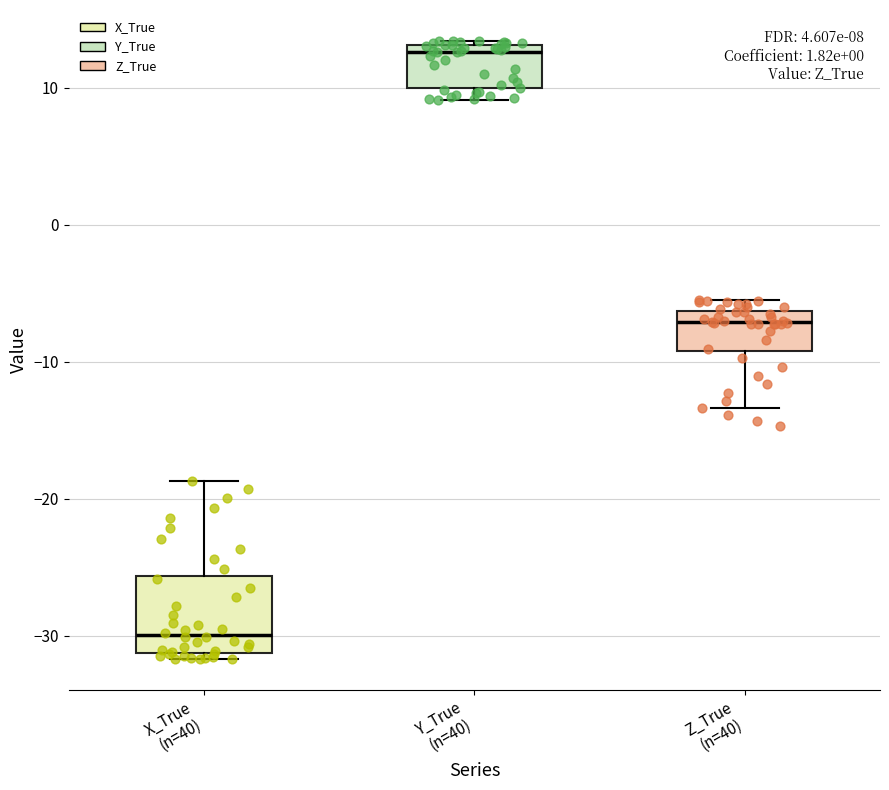

Which box's median line is the highest?

Y_True (n=40)